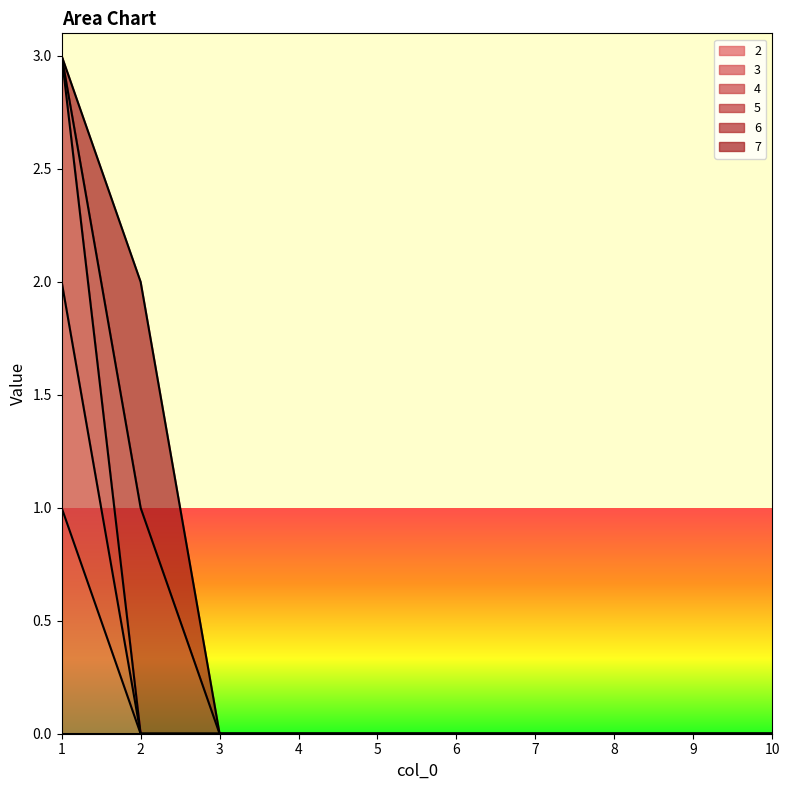

Between 9 and 10, which is larger?

9